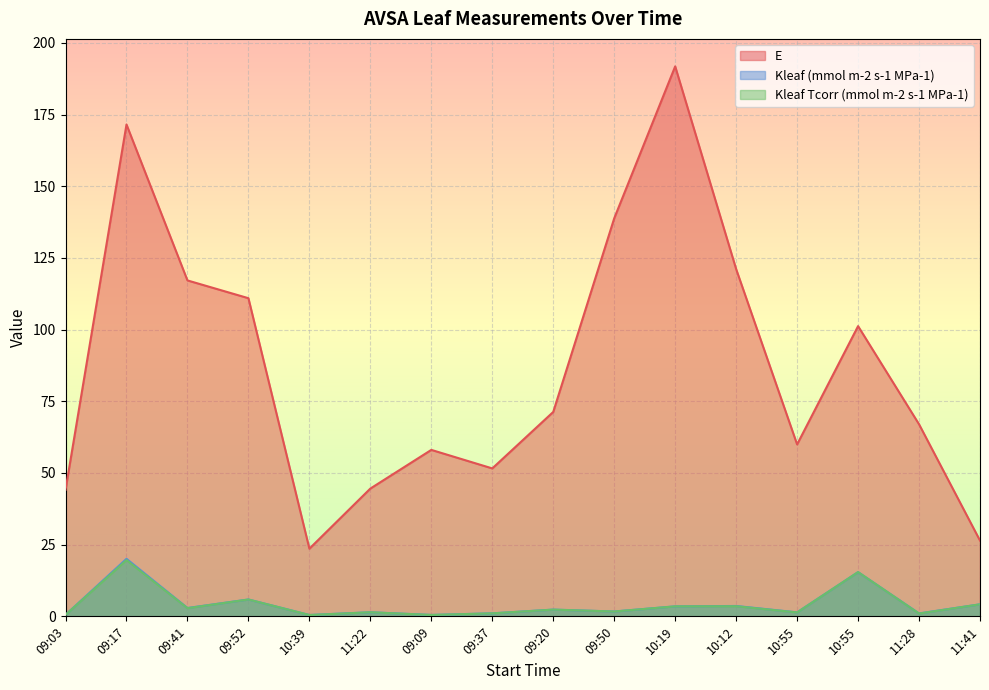

Reading left to right, transcribe all the data shown in this chart.

E: 09:03=44.1	09:17=171.6	09:41=117.2	09:52=111.0	10:39=23.6	11:22=44.6	09:09=58.1	09:37=51.6	09:20=71.3	09:50=138.8	10:19=191.8	10:12=121.1	10:55=60.0	10:55=101.2	11:28=67.0	11:41=26.4
Kleaf (mmol m-2 s-1 MPa-1): 09:03=0.5	09:17=20.1	09:41=2.9	09:52=5.9	10:39=0.5	11:22=1.4	09:09=0.5	09:37=1.0	09:20=2.3	09:50=1.7	10:19=3.5	10:12=3.6	10:55=1.4	10:55=15.4	11:28=1.0	11:41=4.2
Kleaf Tcorr (mmol m-2 s-1 MPa-1): 09:03=0.5	09:17=19.6	09:41=2.8	09:52=5.9	10:39=0.5	11:22=1.4	09:09=0.5	09:37=1.0	09:20=2.3	09:50=1.7	10:19=3.5	10:12=3.5	10:55=1.4	10:55=15.4	11:28=1.0	11:41=4.2